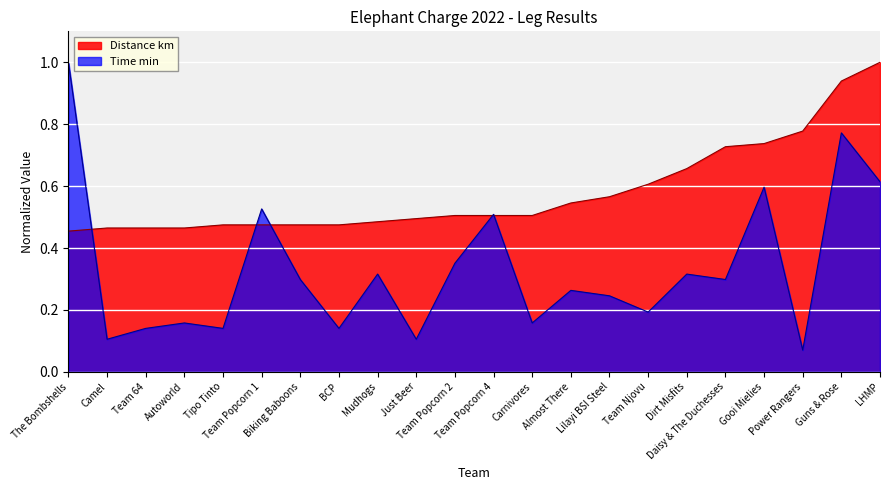

Rank the series by their maximum value, from lowest to highest.

Distance km, Time min